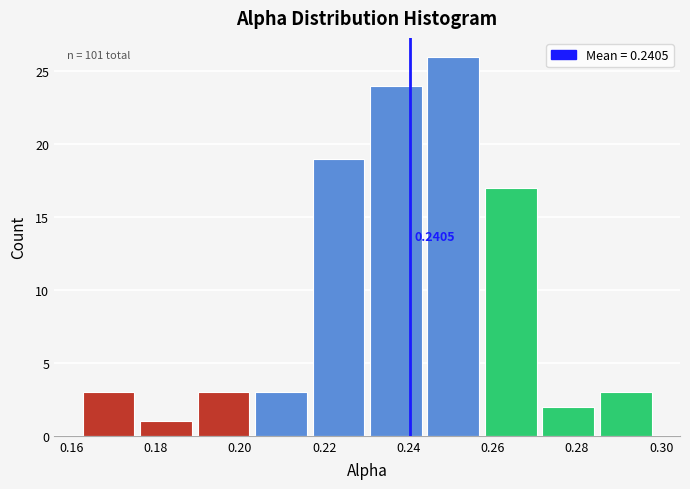

Over which range of the x-axis is the bar tallest?

0.244 to 0.258